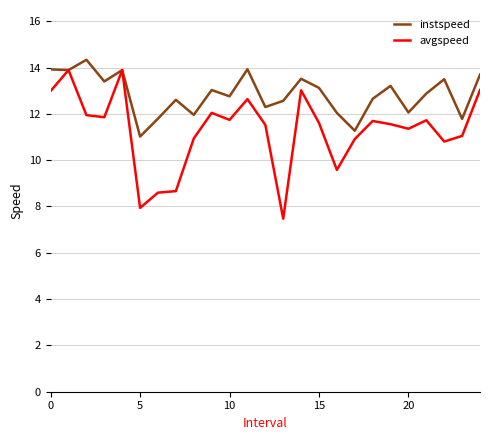

What is the highest value of the instspeed series?

14.3